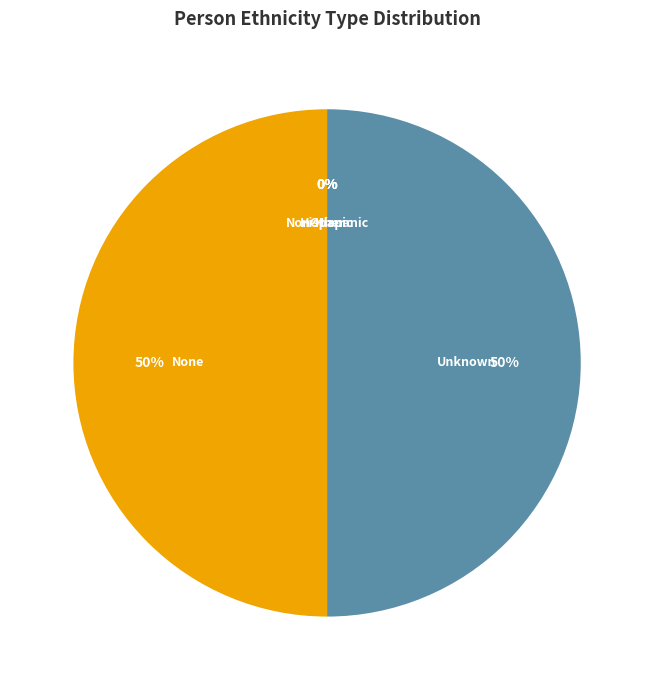

To the nearest percent, what portion does None represent?

50%